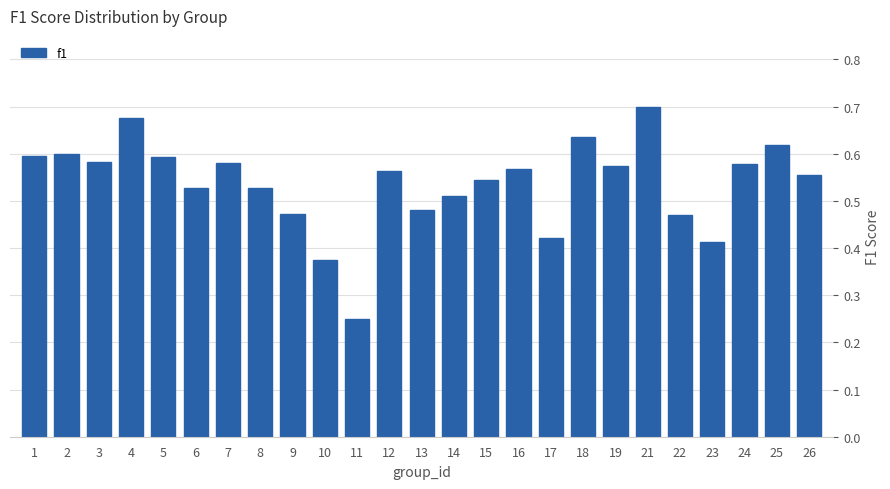

What is the difference between the values at 26 and 11?

0.3